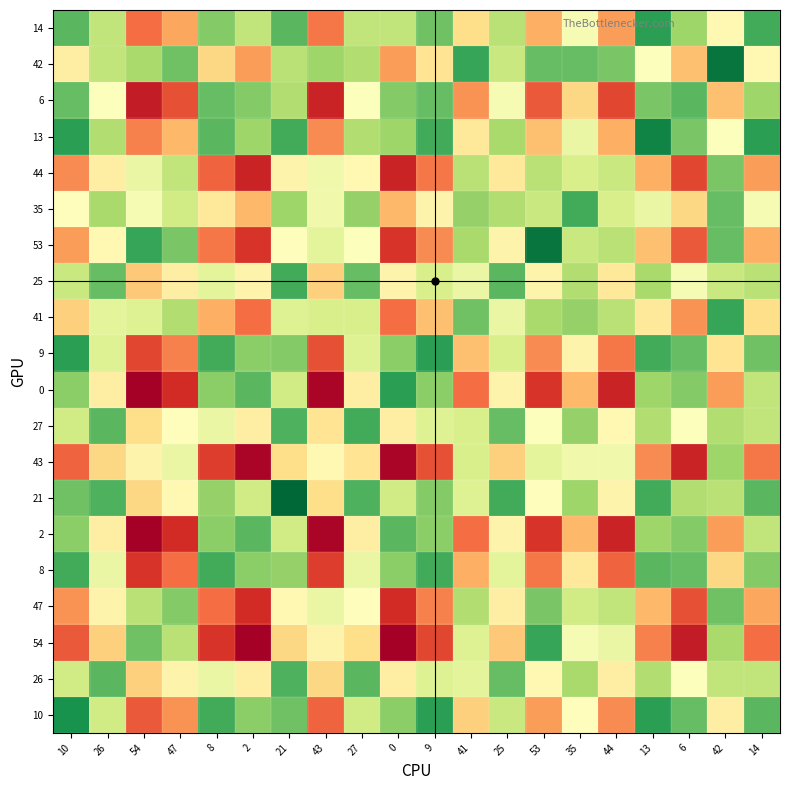

Reading right to left, what are all the values shown in this chart?

10: 14=81.0	42=69.0	6=80.5	13=83.0	44=62.5	35=70.5	53=63.5	25=75.0	41=66.5	9=83.0	0=78.5	27=74.5	43=60.5	21=80.0	2=78.5	8=82.0	47=63.0	54=60.0	26=74.5	10=84.0
26: 14=75.5	42=75.5	6=71.0	13=76.5	44=69.0	35=77.0	53=70.0	25=80.5	41=73.0	9=73.5	0=69.0	27=81.0	43=67.0	21=81.5	2=69.0	8=72.5	47=69.5	54=66.5	26=81.0	10=74.5
54: 14=61.0	42=77.0	6=56.5	13=62.0	44=72.5	35=71.5	53=82.5	25=66.0	41=73.5	9=59.0	0=54.5	27=67.5	43=69.5	21=67.0	2=54.5	8=58.0	47=76.0	54=80.0	26=66.5	10=60.0
47: 14=64.0	42=80.0	6=59.5	13=65.0	44=75.5	35=74.5	53=79.5	25=69.0	41=76.5	9=62.0	0=57.5	27=70.5	43=72.5	21=70.0	2=57.5	8=61.0	47=79.0	54=76.0	26=69.5	10=63.0
8: 14=79.0	42=67.0	6=80.5	13=81.0	44=60.5	35=68.5	53=61.5	25=73.0	41=64.5	9=82.0	0=78.5	27=72.5	43=58.5	21=78.0	2=78.5	8=82.0	47=61.0	54=58.0	26=72.5	10=82.0
2: 14=75.5	42=63.5	6=79.0	13=77.5	44=57.0	35=65.0	53=58.0	25=69.5	41=61.0	9=78.5	0=81.0	27=69.0	43=55.0	21=74.5	2=81.0	8=78.5	47=57.5	54=54.5	26=69.0	10=78.5
21: 14=81.0	42=76.0	6=76.5	13=82.0	44=69.5	35=77.5	53=70.5	25=82.0	41=73.5	9=79.0	0=74.5	27=81.5	43=67.5	21=87.0	2=74.5	8=78.0	47=70.0	54=67.0	26=81.5	10=80.0
43: 14=61.5	42=77.5	6=57.0	13=62.5	44=72.0	35=72.0	53=73.0	25=66.5	41=74.0	9=59.5	0=55.0	27=68.0	43=70.0	21=67.5	2=55.0	8=58.5	47=72.5	54=69.5	26=67.0	10=60.5
27: 14=75.5	42=76.5	6=71.0	13=76.5	44=70.0	35=78.0	53=71.0	25=80.5	41=74.0	9=73.5	0=69.0	27=82.0	43=68.0	21=81.5	2=69.0	8=72.5	47=70.5	54=67.5	26=81.0	10=74.5
0: 14=75.5	42=63.5	6=79.0	13=77.5	44=57.0	35=65.0	53=58.0	25=69.5	41=61.0	9=78.5	0=83.0	27=69.0	43=55.0	21=74.5	2=81.0	8=78.5	47=57.5	54=54.5	26=69.0	10=78.5
9: 14=80.0	42=68.0	6=80.5	13=82.0	44=61.5	35=69.5	53=62.5	25=74.0	41=65.5	9=83.0	0=78.5	27=73.5	43=59.5	21=79.0	2=78.5	8=82.0	47=62.0	54=59.0	26=73.5	10=83.0
41: 14=67.5	42=82.5	6=63.0	13=68.5	44=76.0	35=78.0	53=77.0	25=72.5	41=80.0	9=65.5	0=61.0	27=74.0	43=74.0	21=73.5	2=61.0	8=64.5	47=76.5	54=73.5	26=73.0	10=66.5
25: 14=76.0	42=75.0	6=71.5	13=77.0	44=68.5	35=76.5	53=69.5	25=81.0	41=72.5	9=74.0	0=69.5	27=80.5	43=66.5	21=82.0	2=69.5	8=73.0	47=69.0	54=66.0	26=80.5	10=75.0
53: 14=64.5	42=80.5	6=60.0	13=65.5	44=76.0	35=75.0	53=86.0	25=69.5	41=77.0	9=62.5	0=58.0	27=71.0	43=73.0	21=70.5	2=58.0	8=61.5	47=79.5	54=82.5	26=70.0	10=63.5
35: 14=71.5	42=80.5	6=67.0	13=72.5	44=74.0	35=82.0	53=75.0	25=76.5	41=78.0	9=69.5	0=65.0	27=78.0	43=72.0	21=77.5	2=65.0	8=68.5	47=74.5	54=71.5	26=77.0	10=70.5
44: 14=63.5	42=79.5	6=59.0	13=64.5	44=75.0	35=74.0	53=76.0	25=68.5	41=76.0	9=61.5	0=57.0	27=70.0	43=72.0	21=69.5	2=57.0	8=60.5	47=75.5	54=72.5	26=69.0	10=62.5
13: 14=83.0	42=71.0	6=79.5	13=85.0	44=64.5	35=72.5	53=65.5	25=77.0	41=68.5	9=82.0	0=77.5	27=76.5	43=62.5	21=82.0	2=77.5	8=81.0	47=65.0	54=62.0	26=76.5	10=83.0
6: 14=77.5	42=65.5	6=81.0	13=79.5	44=59.0	35=67.0	53=60.0	25=71.5	41=63.0	9=80.5	0=79.0	27=71.0	43=57.0	21=76.5	2=79.0	8=80.5	47=59.5	54=56.5	26=71.0	10=80.5
42: 14=70.0	42=86.0	6=65.5	13=71.0	44=79.5	35=80.5	53=80.5	25=75.0	41=82.5	9=68.0	0=63.5	27=76.5	43=77.5	21=76.0	2=63.5	8=67.0	47=80.0	54=77.0	26=75.5	10=69.0
14: 14=82.0	42=70.0	6=77.5	13=83.0	44=63.5	35=71.5	53=64.5	25=76.0	41=67.5	9=80.0	0=75.5	27=75.5	43=61.5	21=81.0	2=75.5	8=79.0	47=64.0	54=61.0	26=75.5	10=81.0